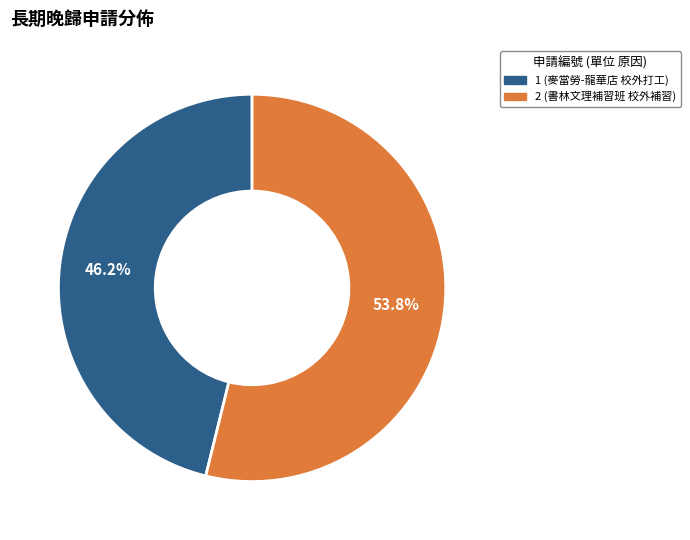

To the nearest percent, what percentage of the pie is 1 (麥當勞-龍華店 校外打工)?

46%